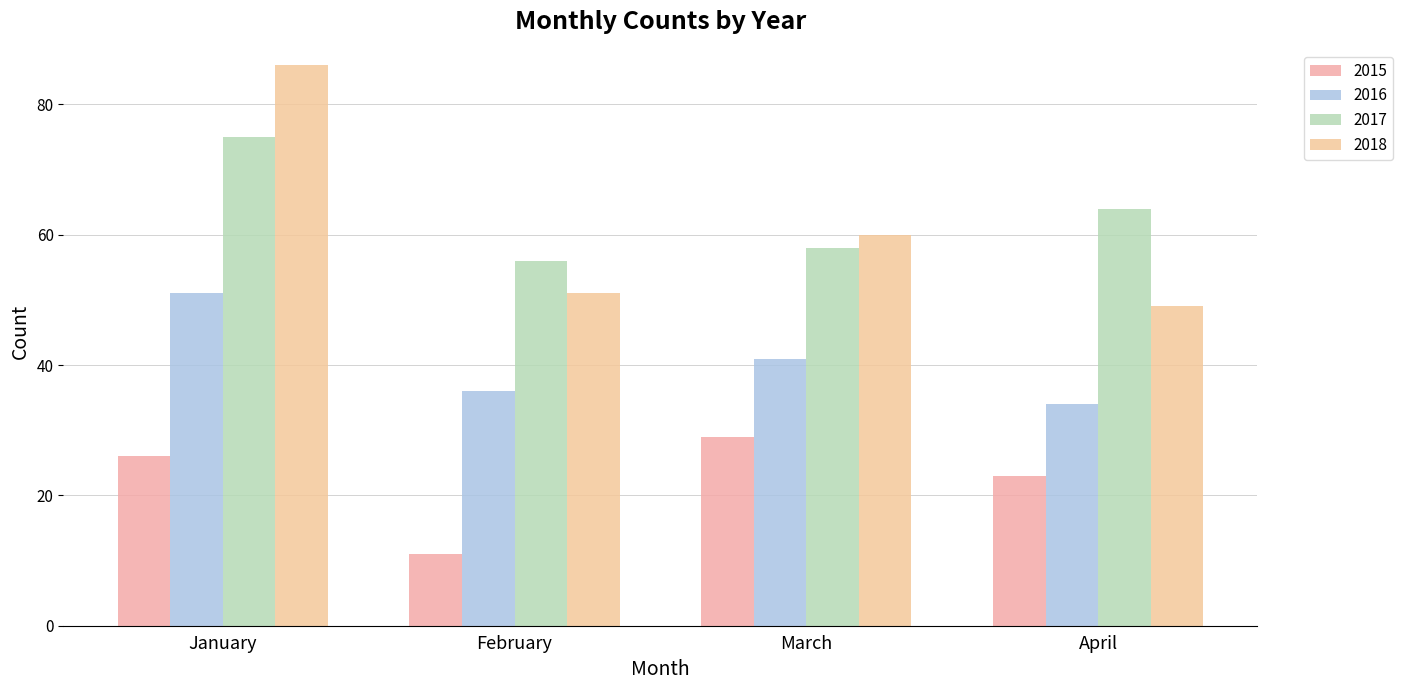

What is the smallest value displayed?

11